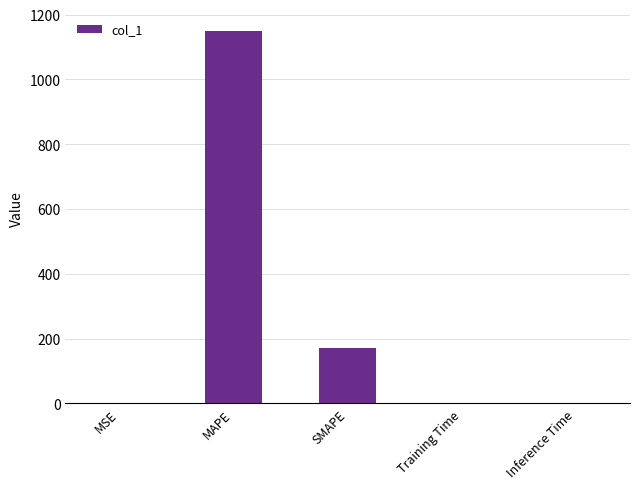

The chart shows a value of 1150.0 at MAPE. True or false?

True